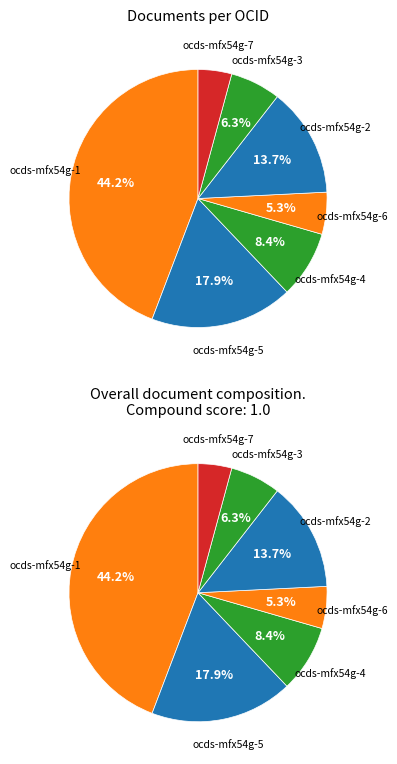

Which category has the biggest portion of the pie?

ocds-mfx54g-1